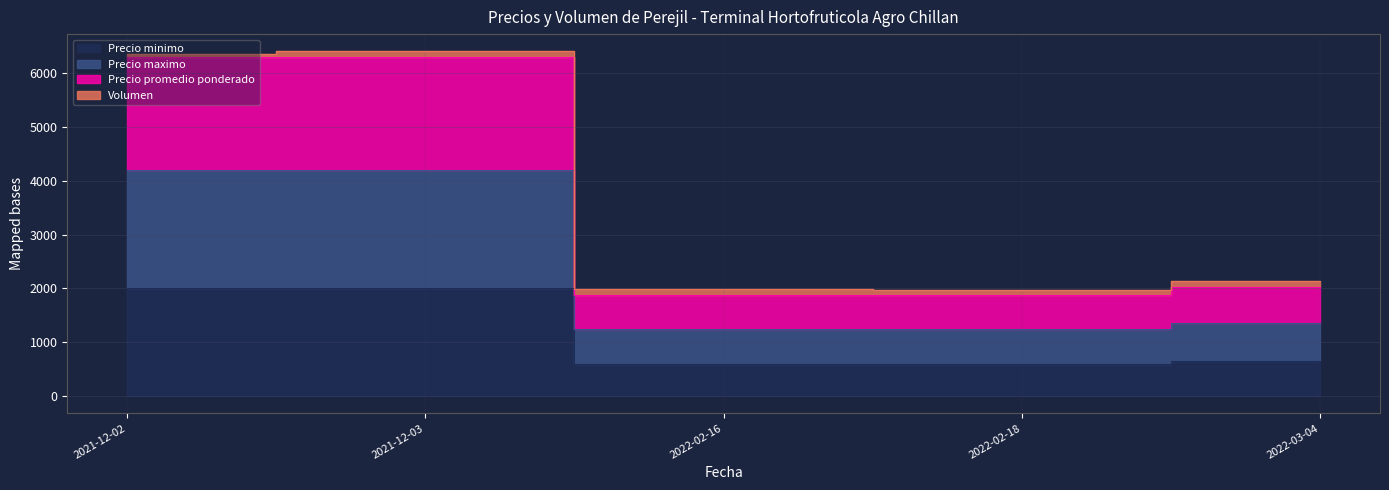

Which series has the largest range (max minus min)?

Precio promedio ponderado